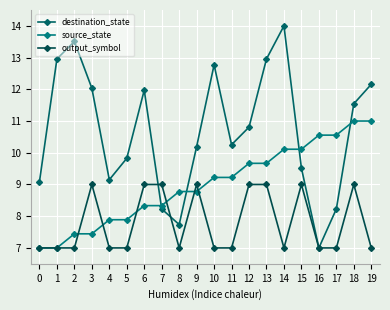

How many output_symbol values are between 7 and 9?

20